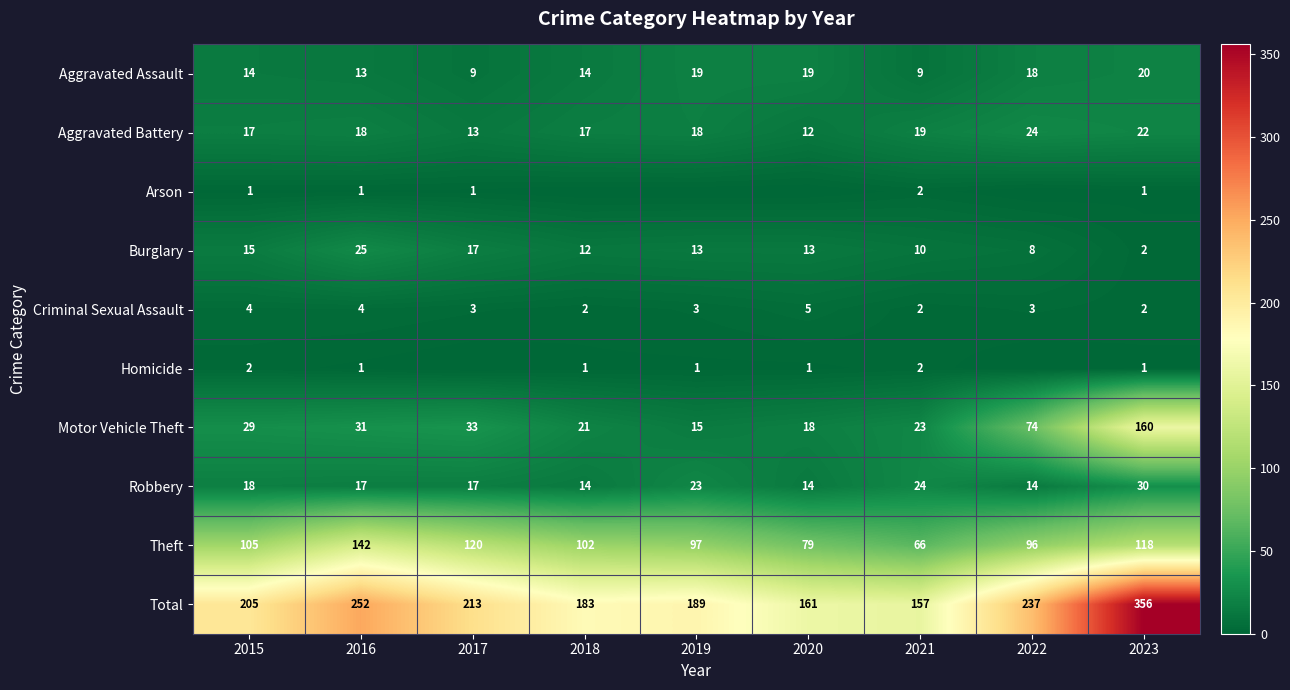

How many values in the Criminal Sexual Assault series are below 3?

3